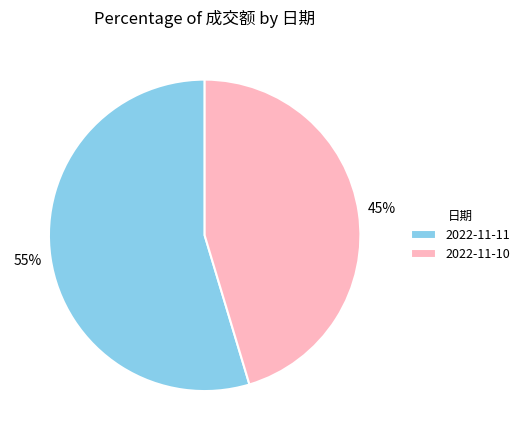

To the nearest percent, what percentage of the pie is 2022-11-11?

55%